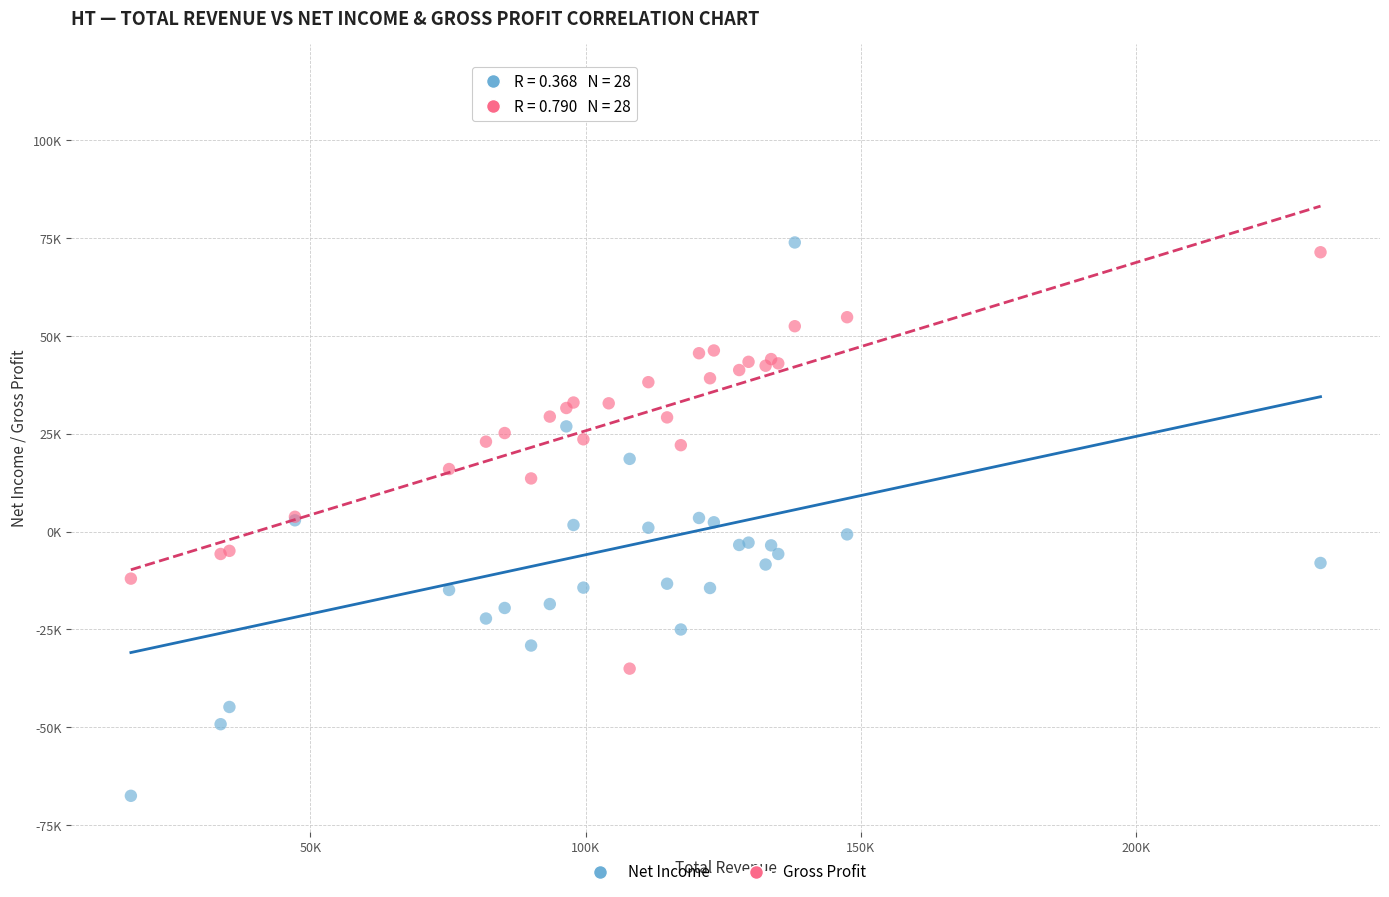

Which series has the widest spread of Y values?

Net Income